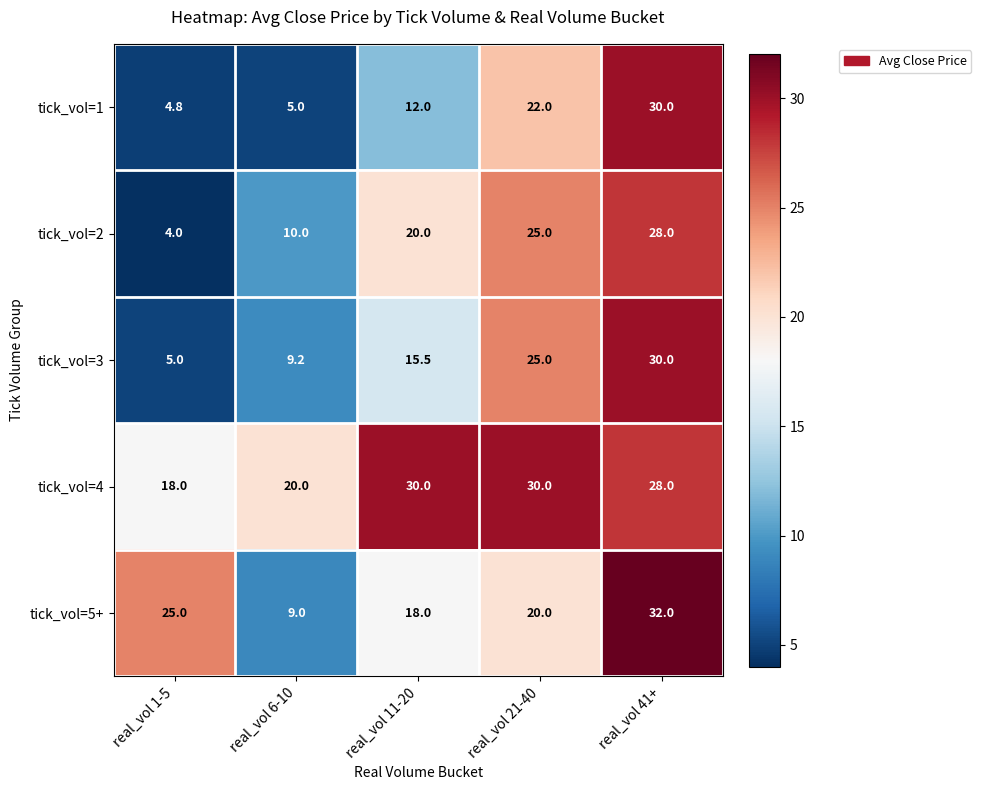

Which label corresponds to the smallest value in the chart?

real_vol 1-5